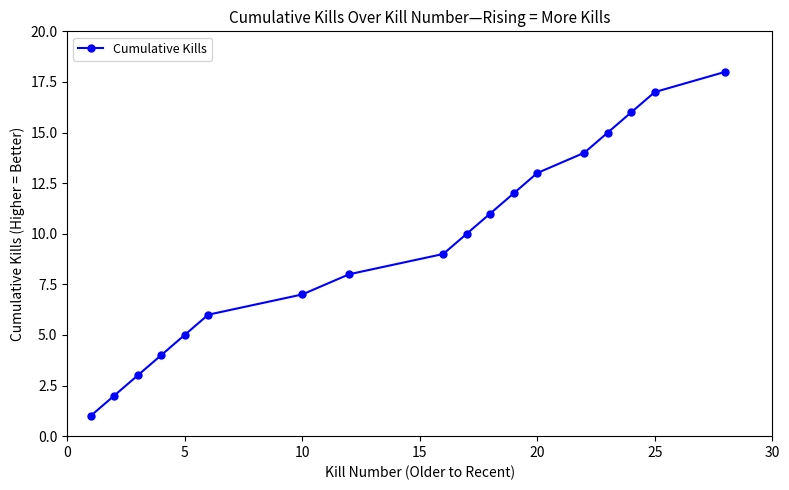

What is the difference between the second highest and minimum values?

16